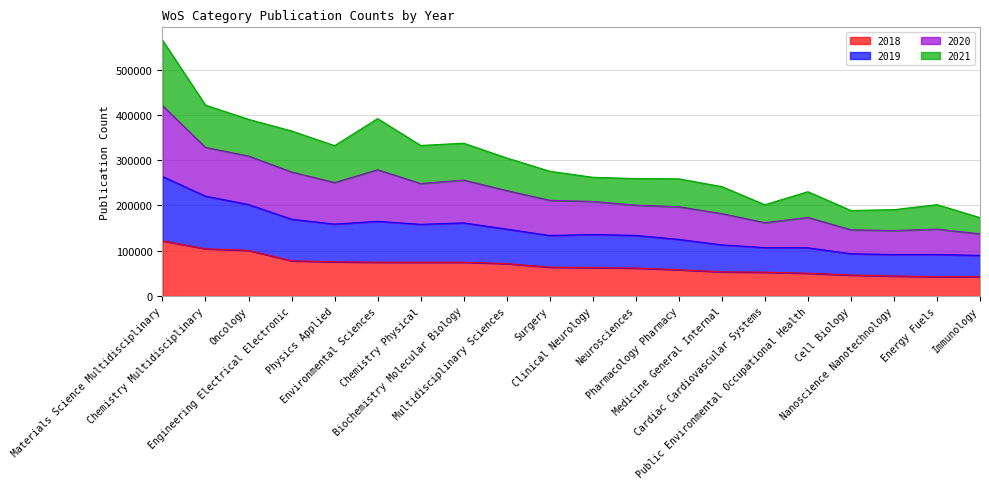

How many interior local peaks does the 2020 series have?

4